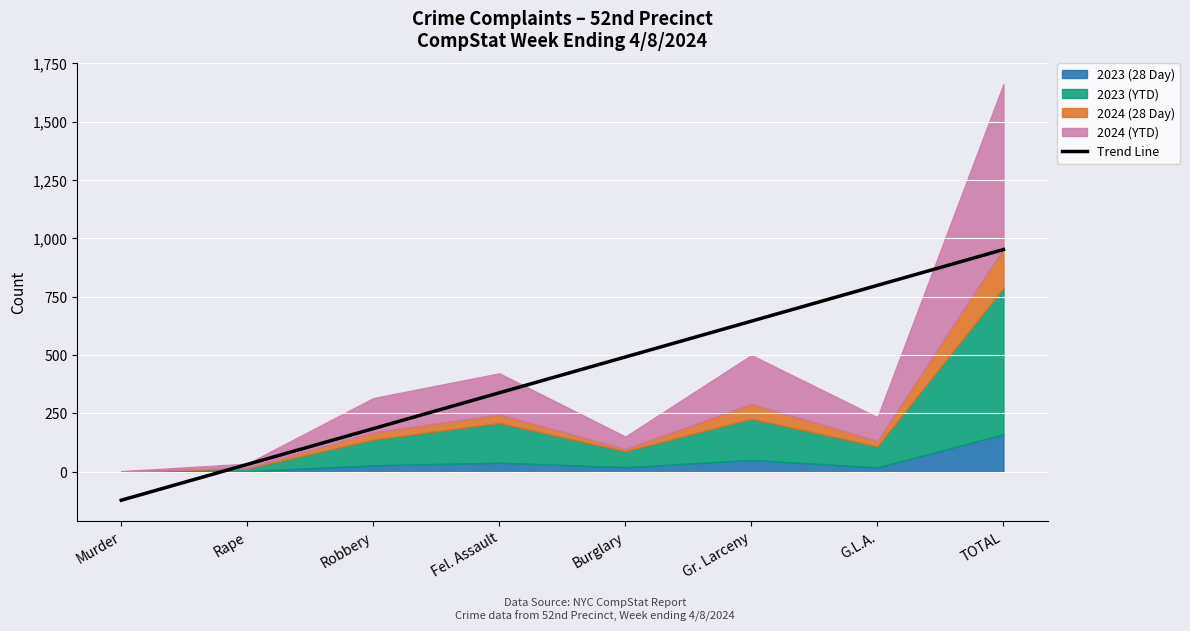

How many negative values are there?

1